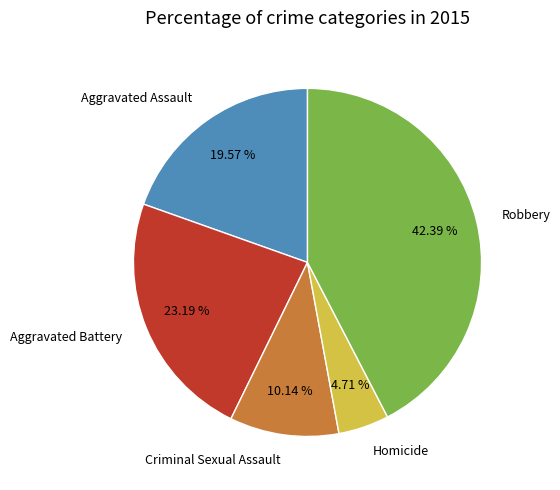

To the nearest percent, what portion does Aggravated Assault represent?

20%